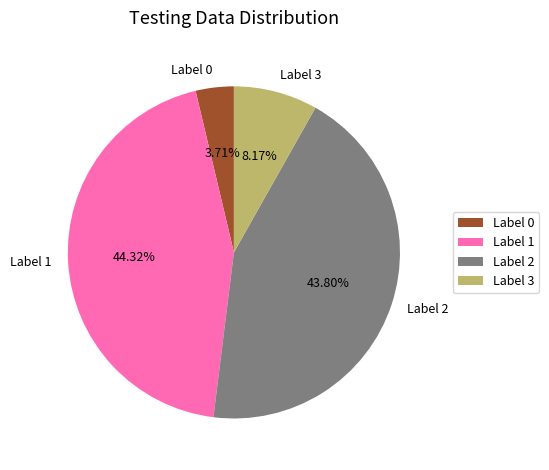

Which has a higher value, Label 3 or Label 1?

Label 1